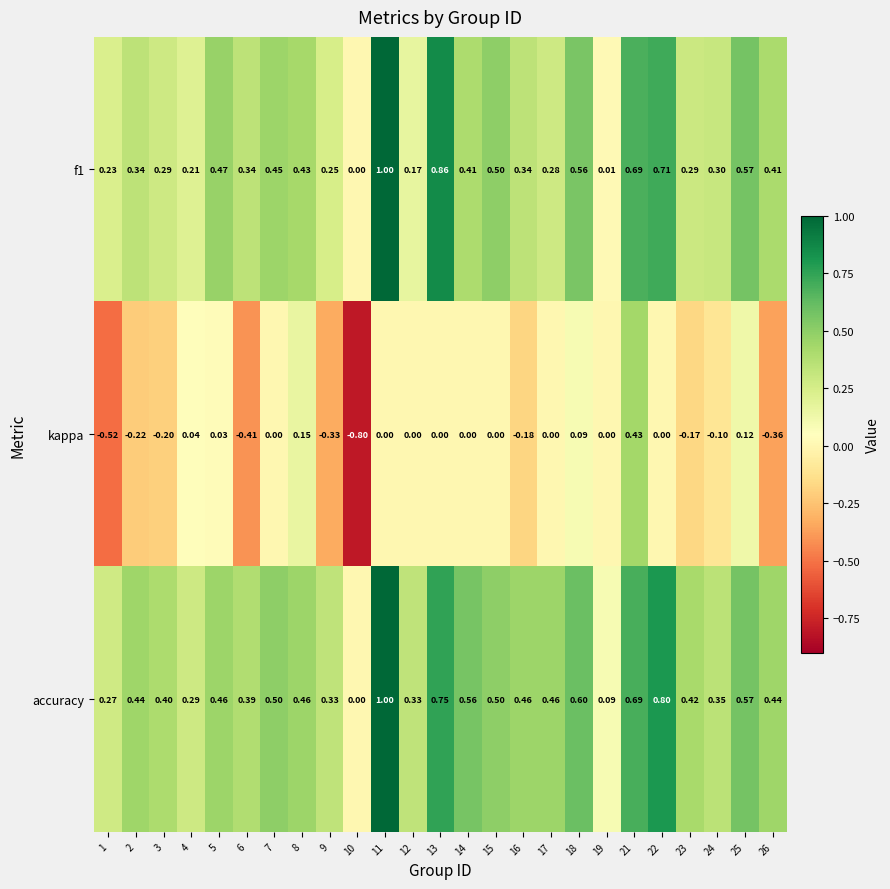

Between 2 and 17, which series saw the biggest shift?

kappa